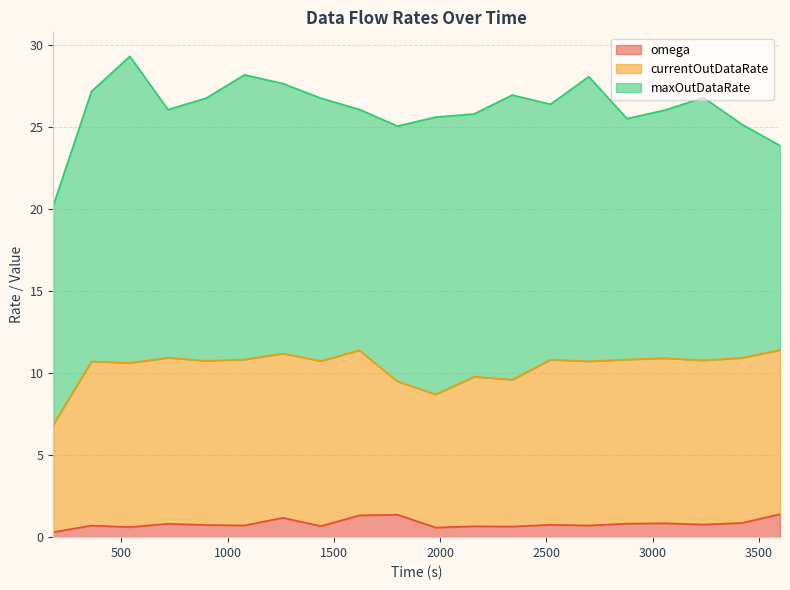

List the labels in order of omega value, smallest first.

180.0, 1980.0, 540.0, 2340.0, 2160.0, 1440.0, 360.0, 1080.0, 2700.0, 900.0, 2520.0, 3240.0, 720.0, 2880.0, 3060.0, 3420.0, 1260.0, 1620.0, 1800.0, 3600.0